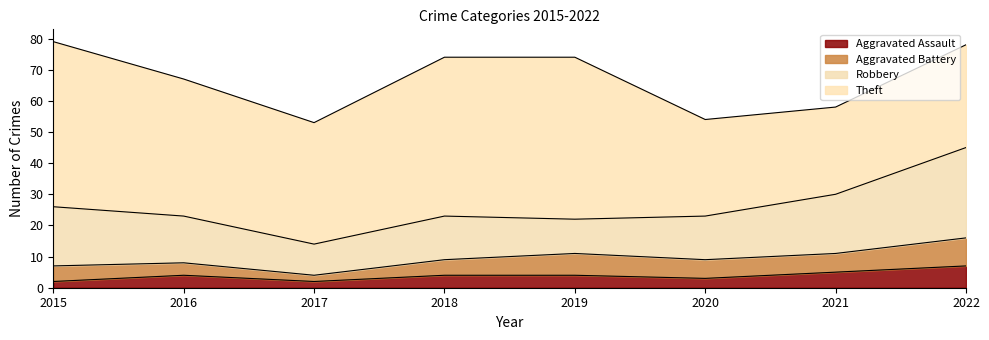

What is the difference between the second highest and second lowest values in the Aggravated Battery series?

3